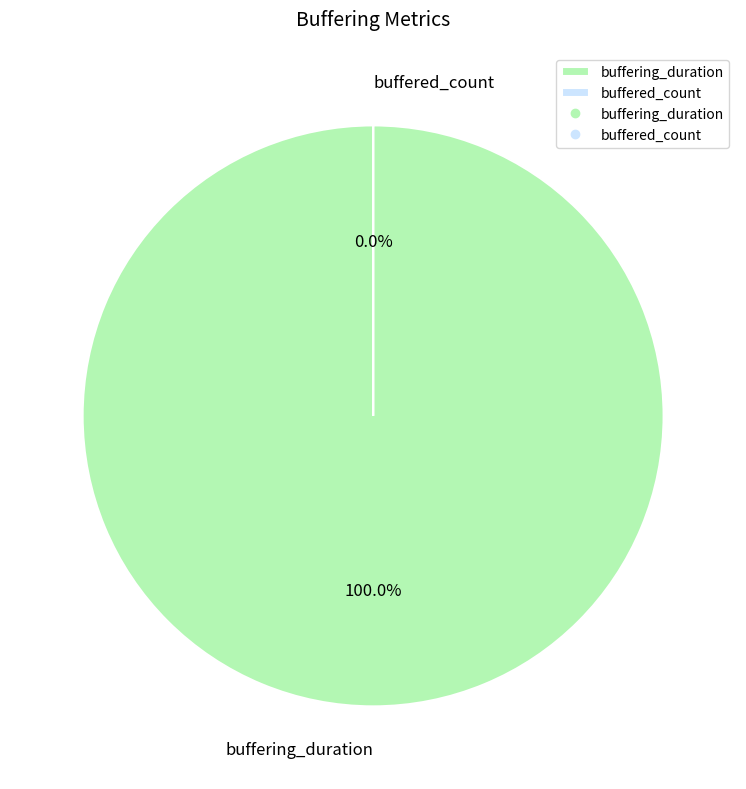

Rank the categories by value from highest to lowest.

buffering_duration, buffered_count